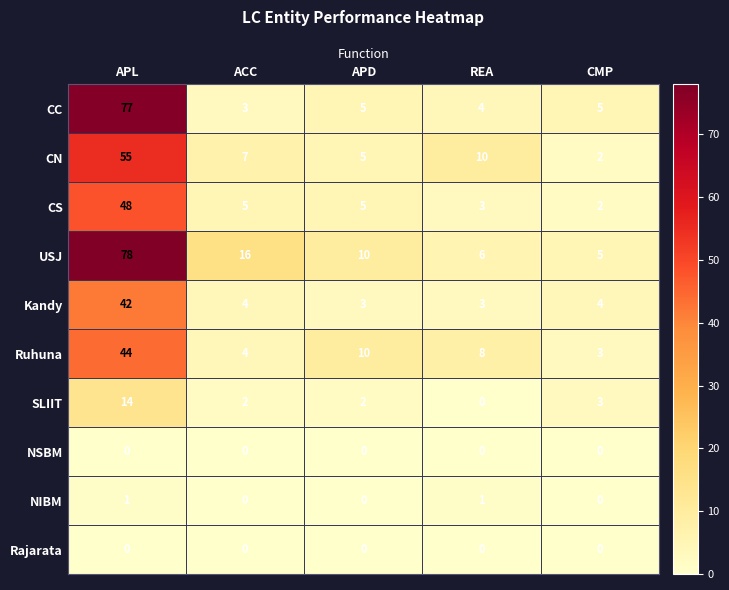

Where does the Kandy series first go above 4?

APL